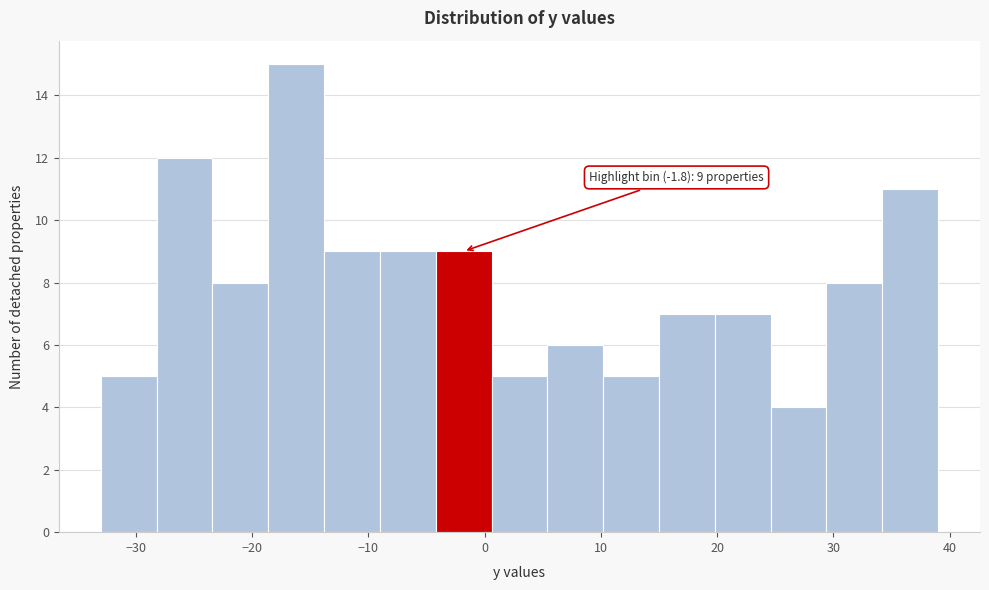

Which range on the x-axis has the tallest bar?

-18.6 to -13.8